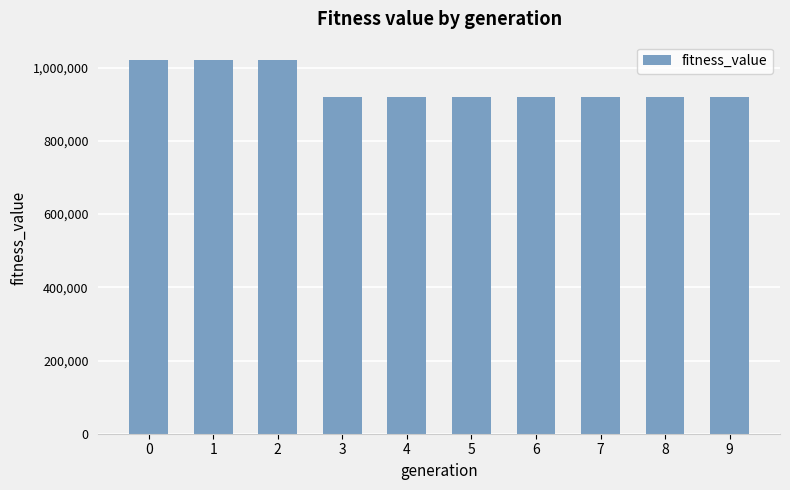

What is the sum of the values at 0 and 1?

2040520.3